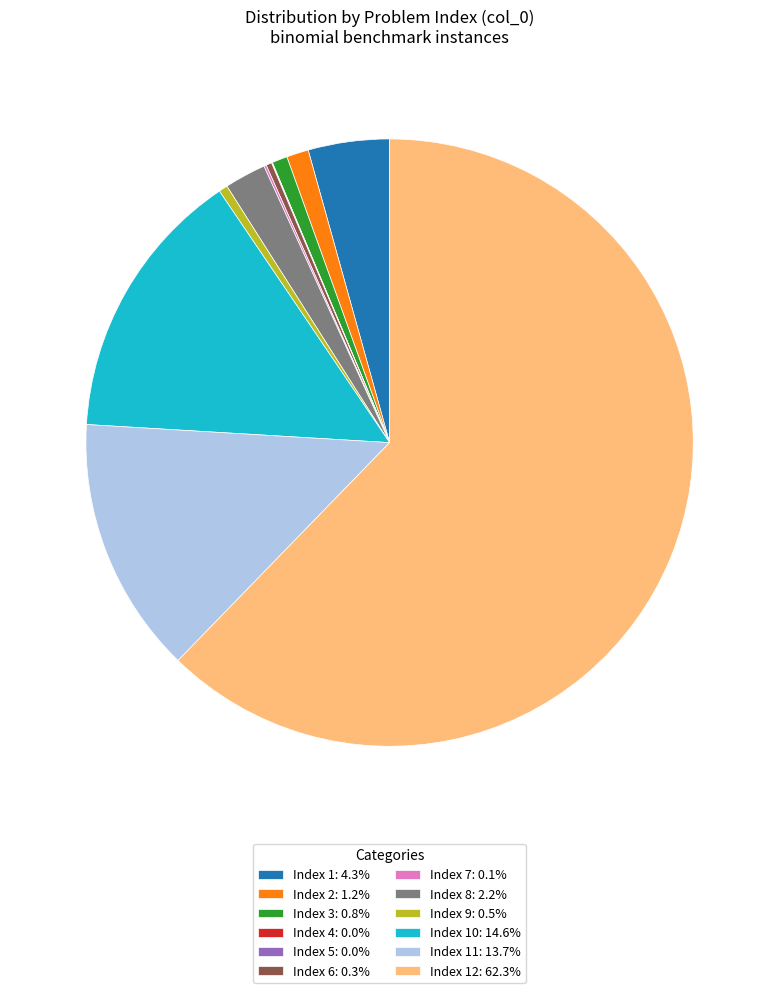

Is there any slice that represents more than half of the pie?

Yes